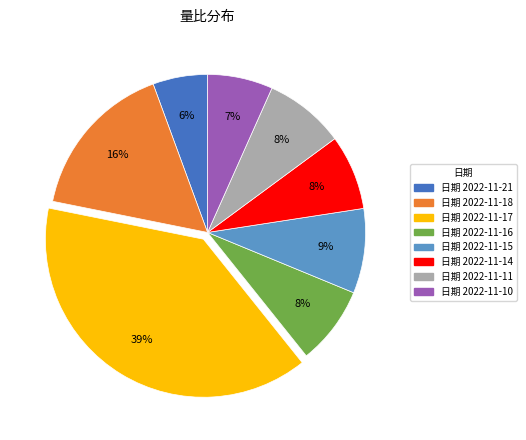

How many slices are in this pie chart?

8